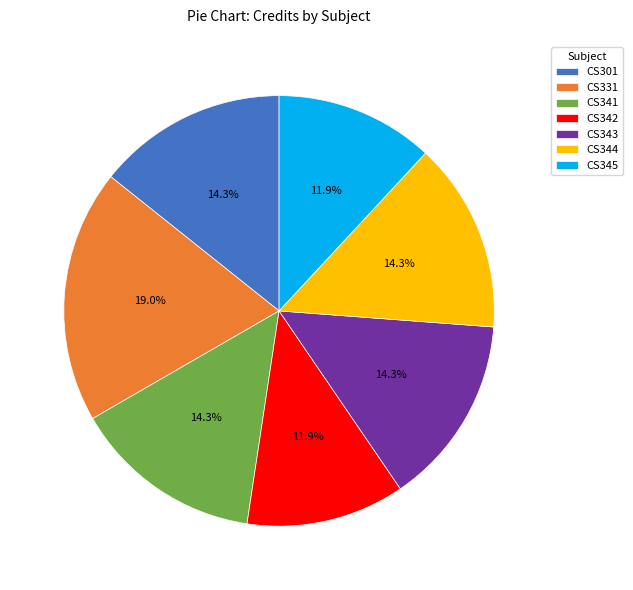

Is there any slice that represents more than half of the pie?

No